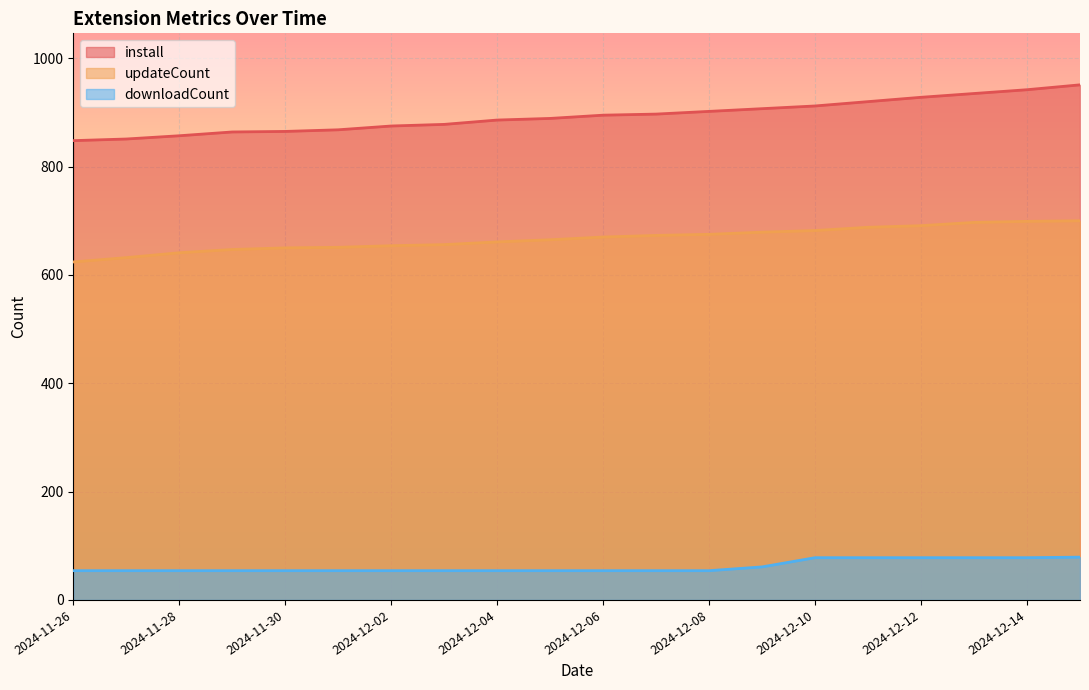

What position from the right is 2024-12-13?

3